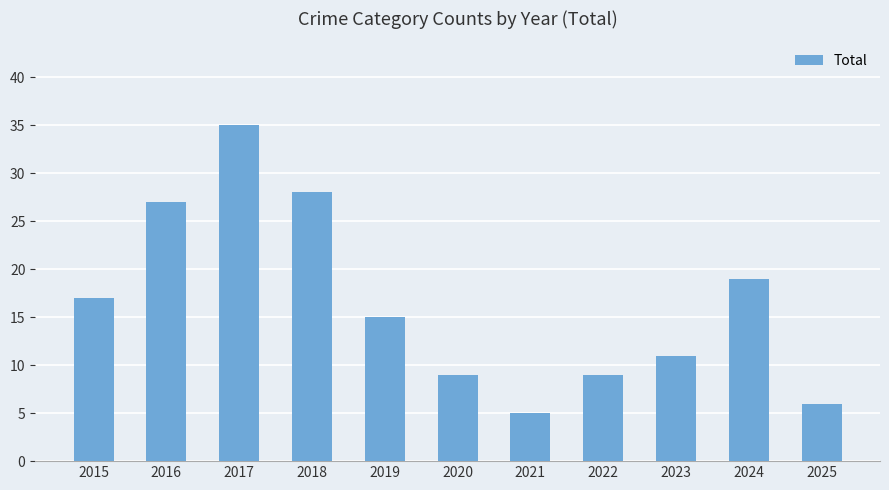

The chart shows a value of 51 at 2017. True or false?

False